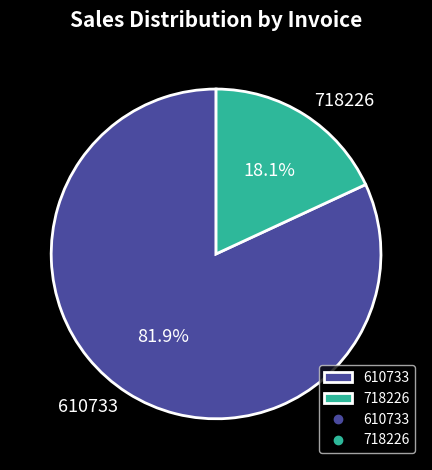

To the nearest percent, what is the difference between the largest and smallest slice percentages?

64%